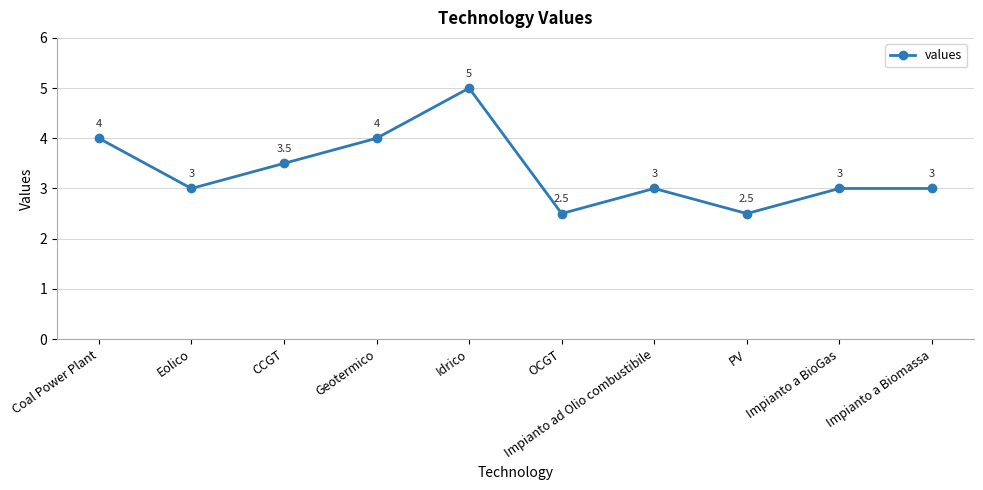

What is the difference between the maximum and minimum values?

2.5